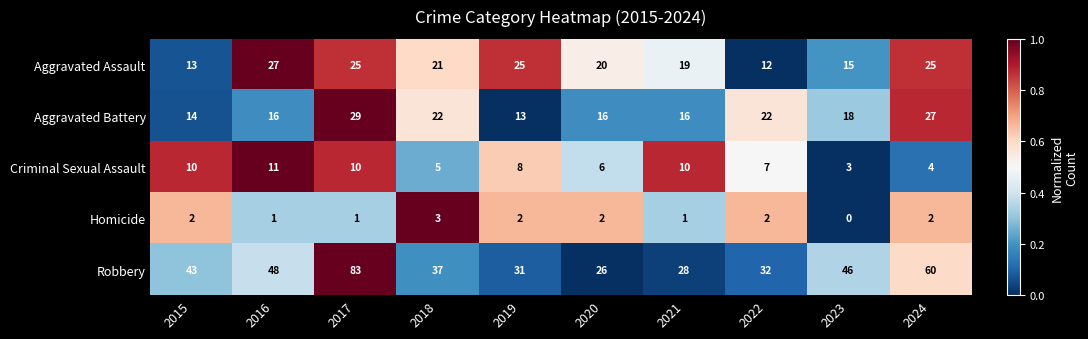

How many categories are shown in the chart?

10